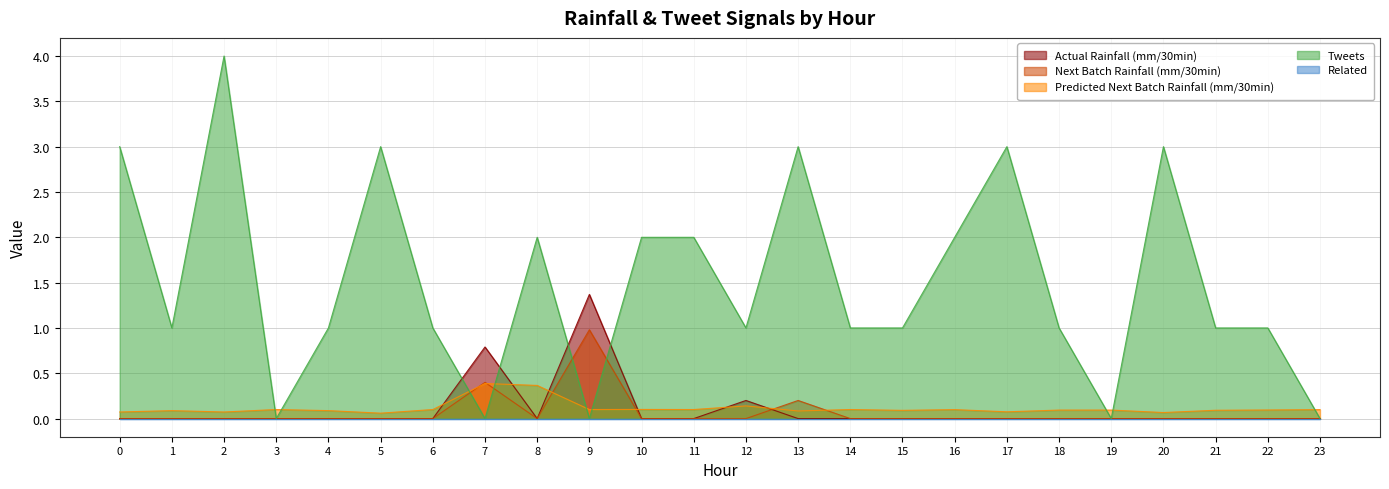

What is the lowest value of the Predicted Next Batch Rainfall (mm/30min) series?

0.1